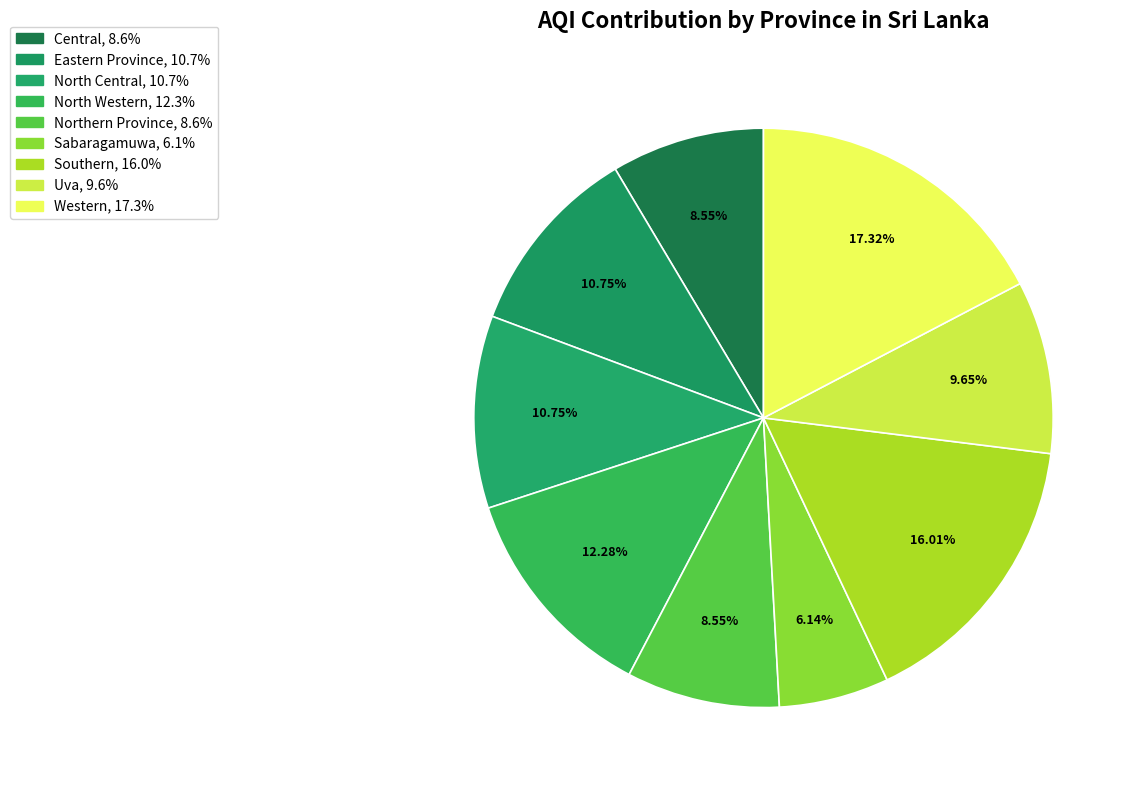

Is it true that Western is 17% of the pie?

True